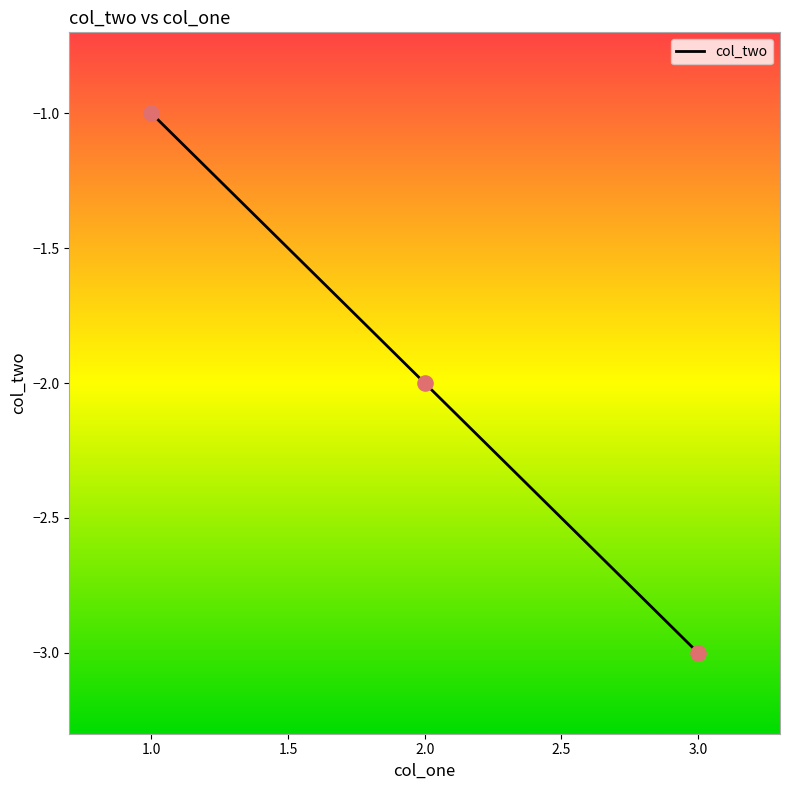

Which has a higher value, 3.0 or 2.0?

2.0